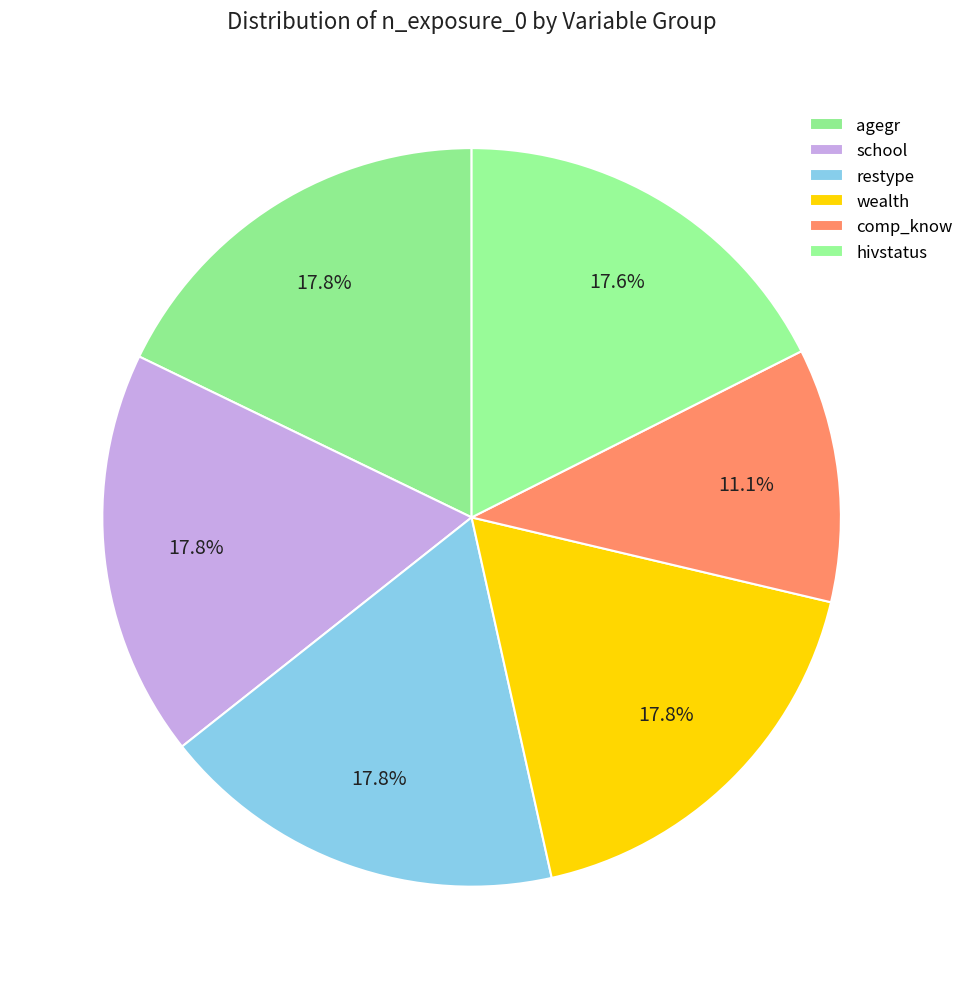

How much of the chart is everything except wealth?

82.2%